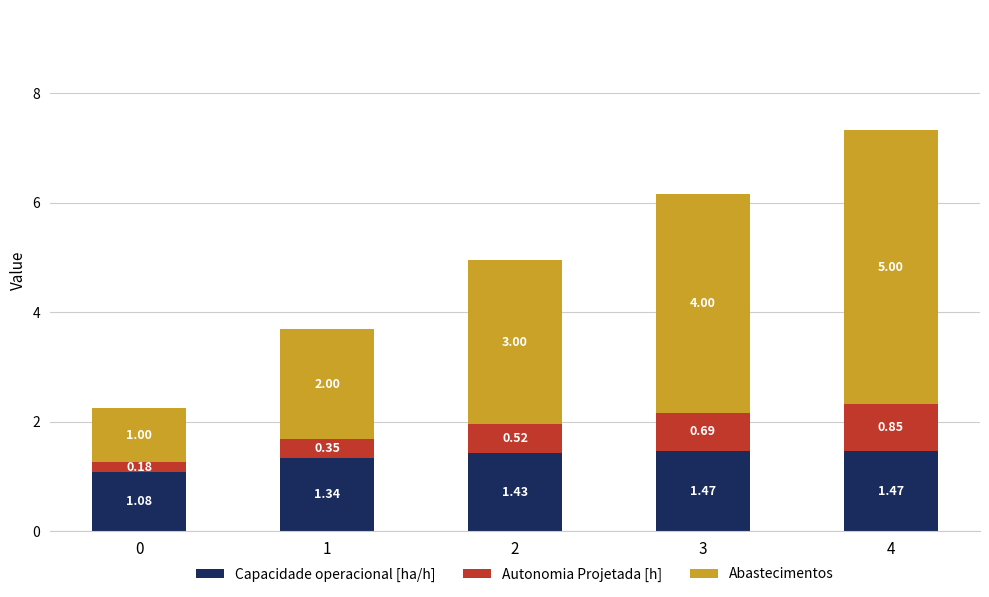

What is the sum of the Capacidade operacional [ha/h] values at 1 and 0?

2.4